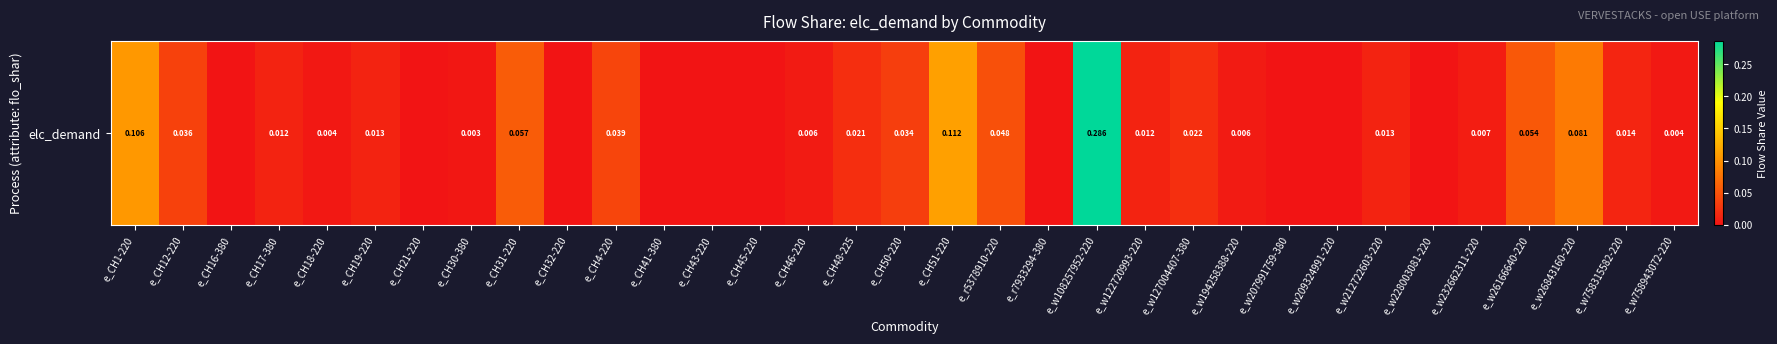

Between e_CH12-220 and e_w194258388-220, which is larger?

e_CH12-220